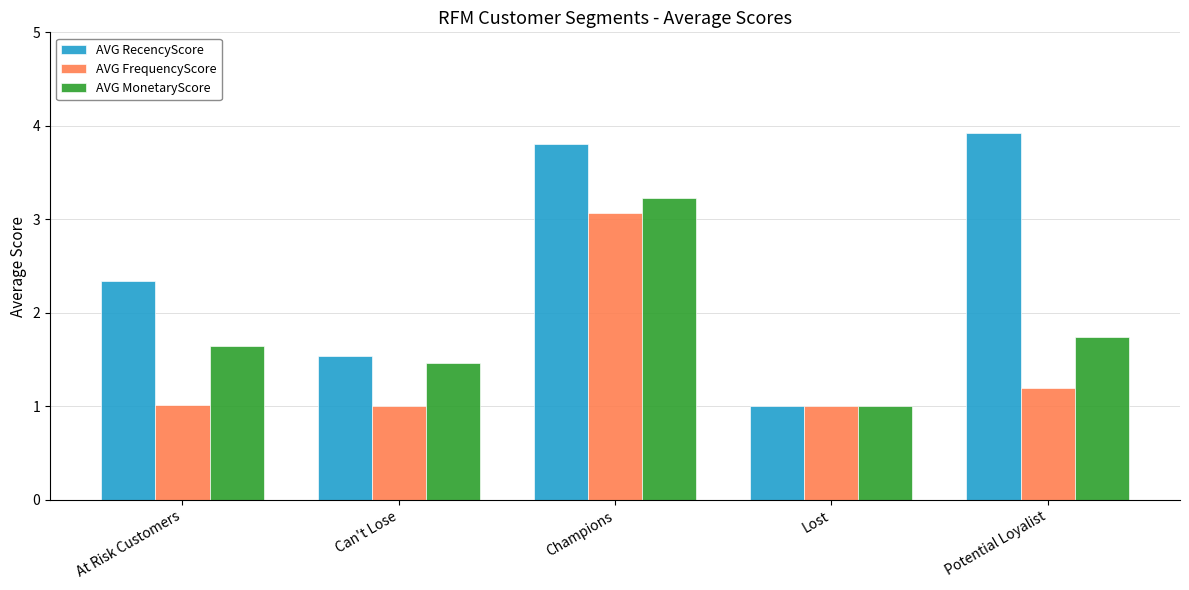

Which series has the largest range (max minus min)?

AVG RecencyScore